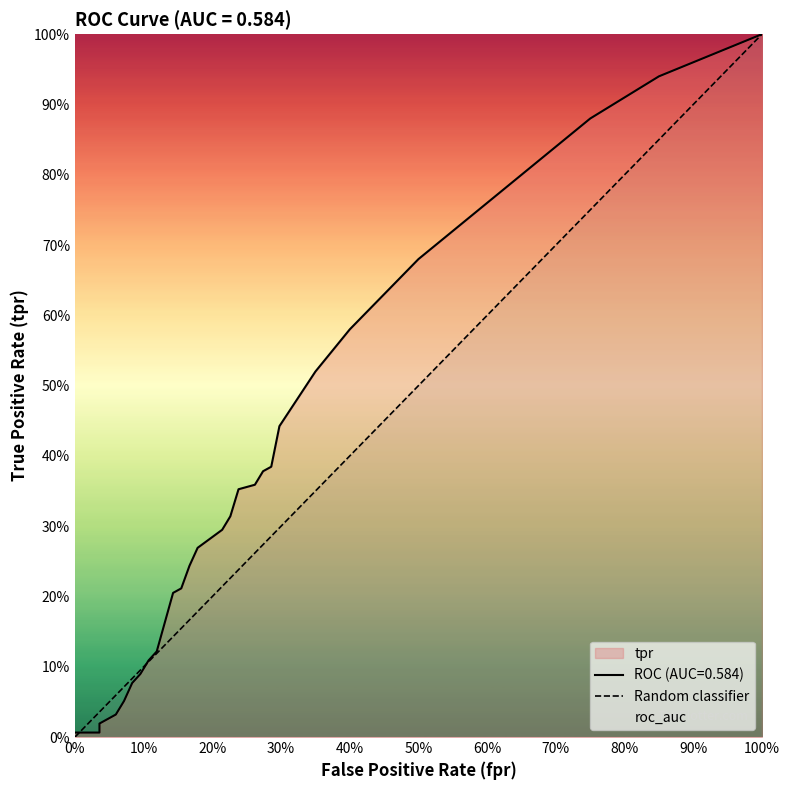

How many values are between 0 and 1?

2